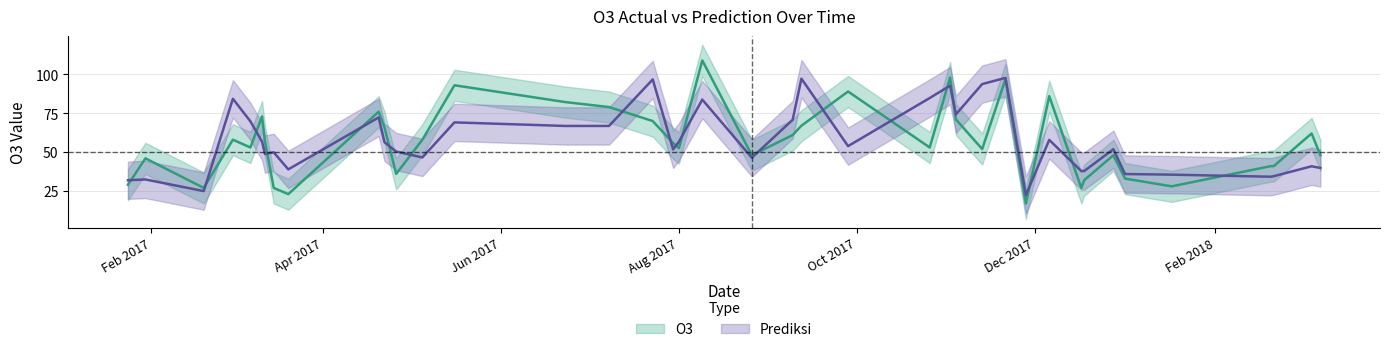

What are all the series names shown in the legend?

O3, Prediksi